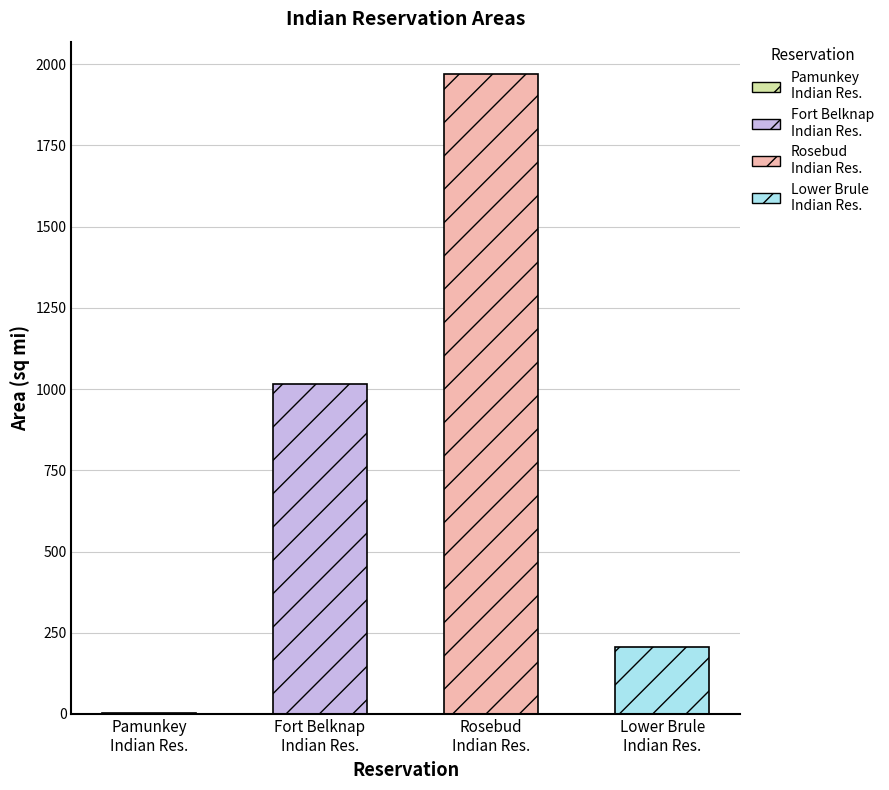

How many data points are less than 1014?

2